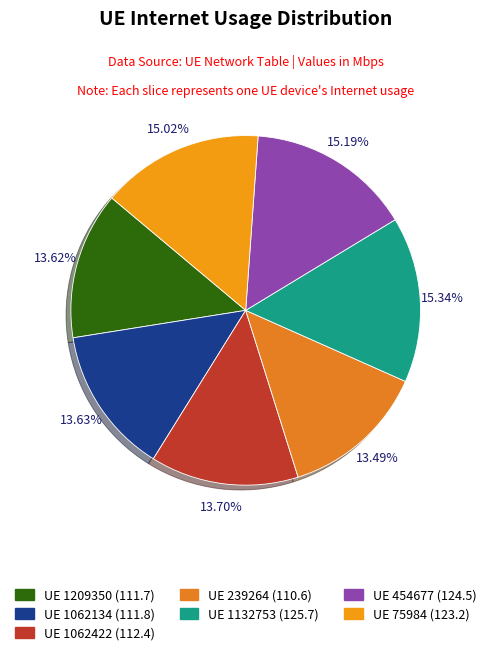

What is the smallest slice in the pie chart?

239264